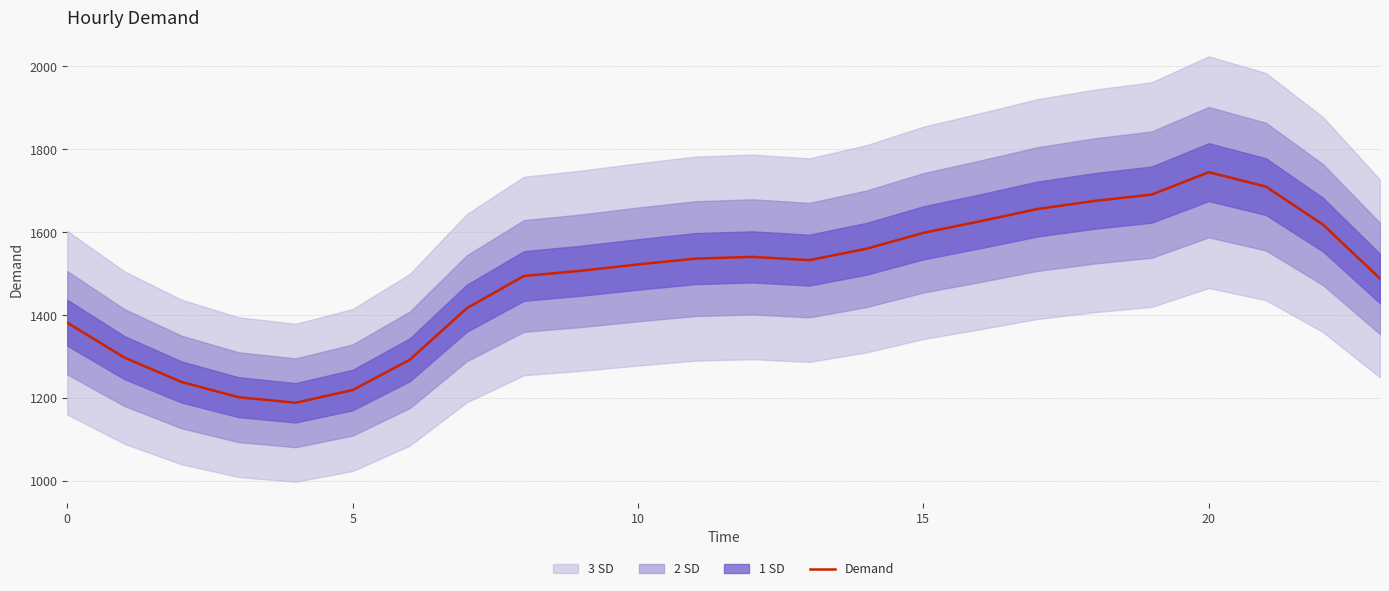

Is it true that the value at 8 is 1495.1?

True